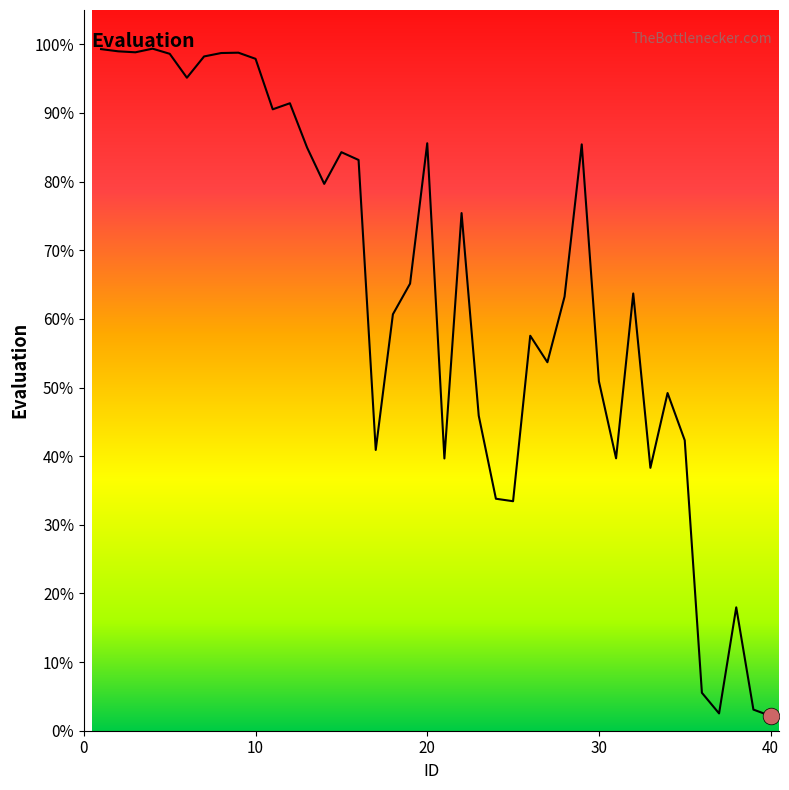

What is the maximum value shown in the chart?

99.4